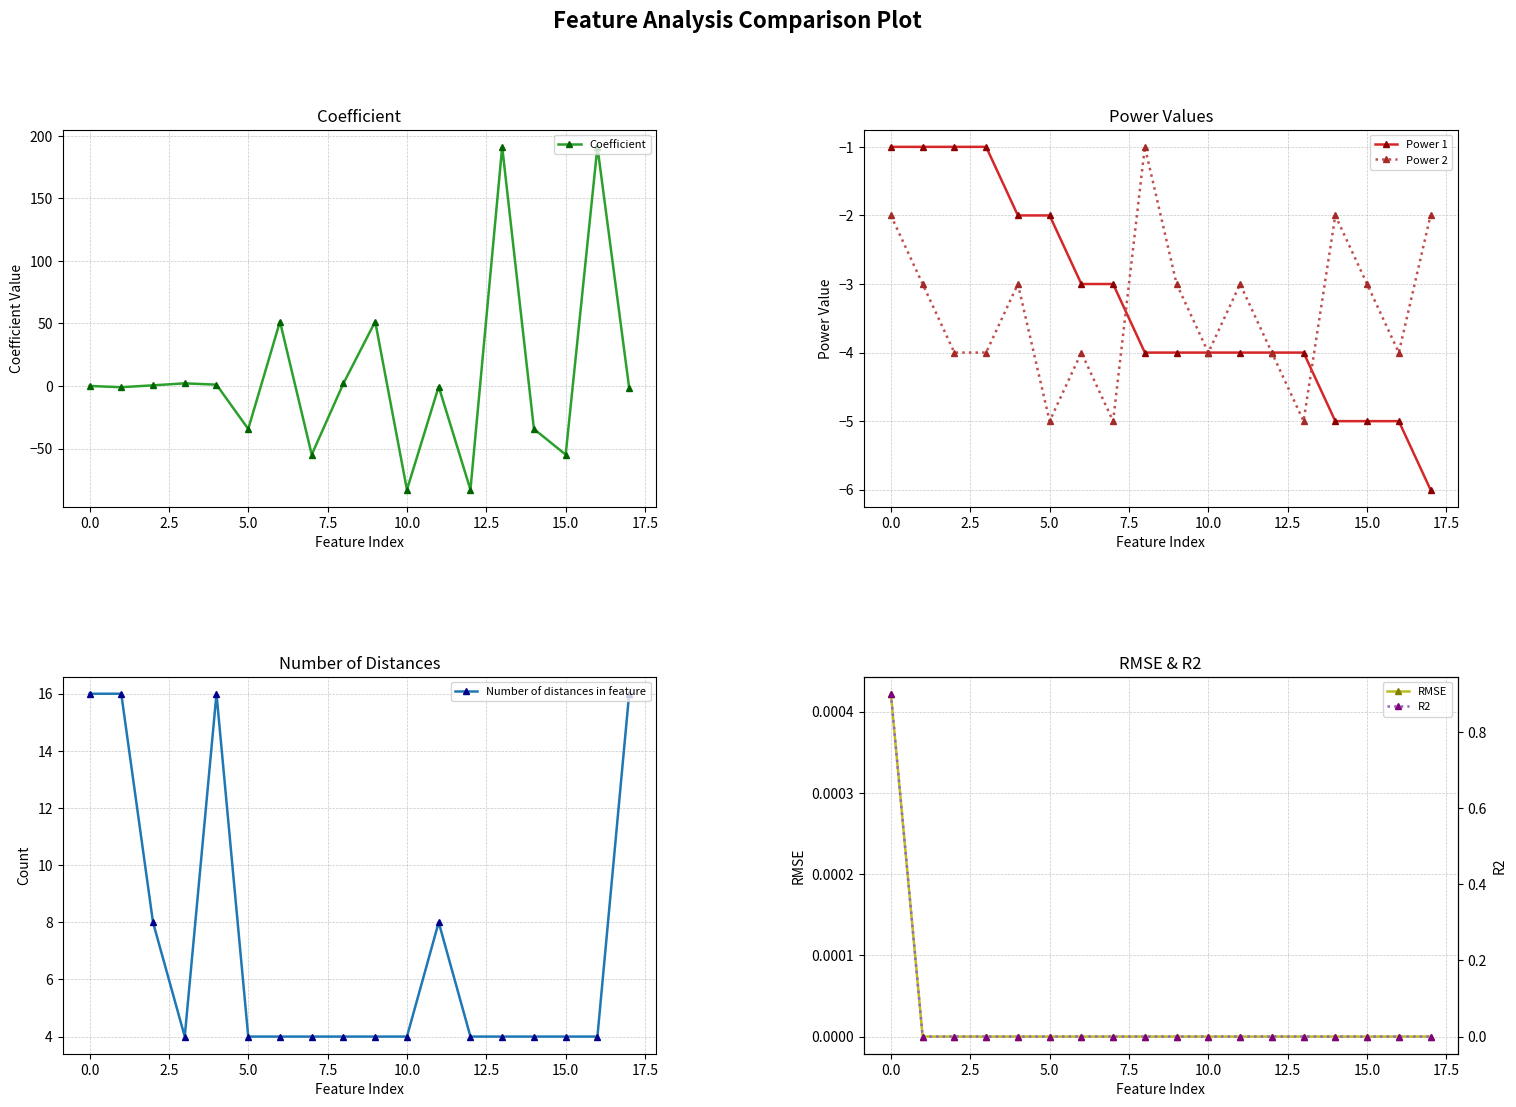

What is the sum of all Coefficient values?

144.8